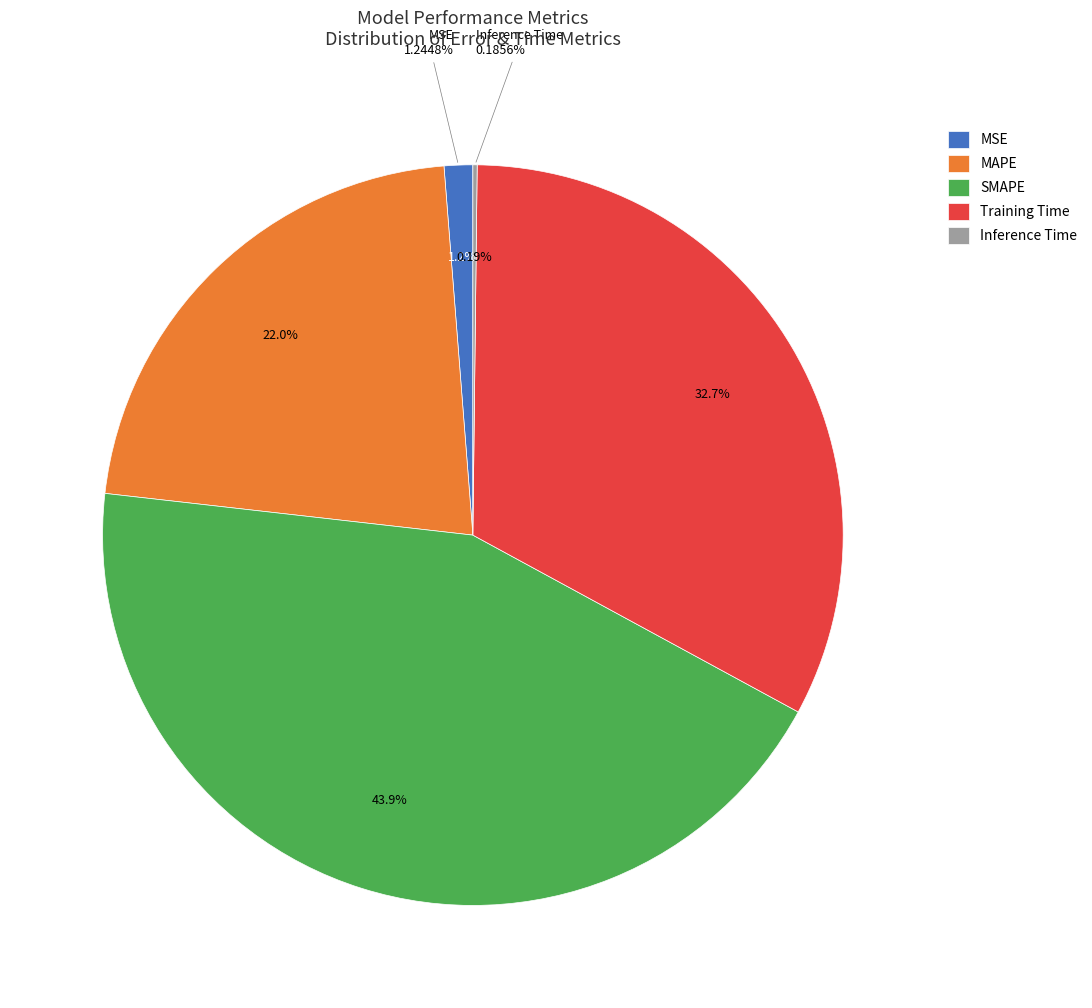

How many slices are in this pie chart?

5